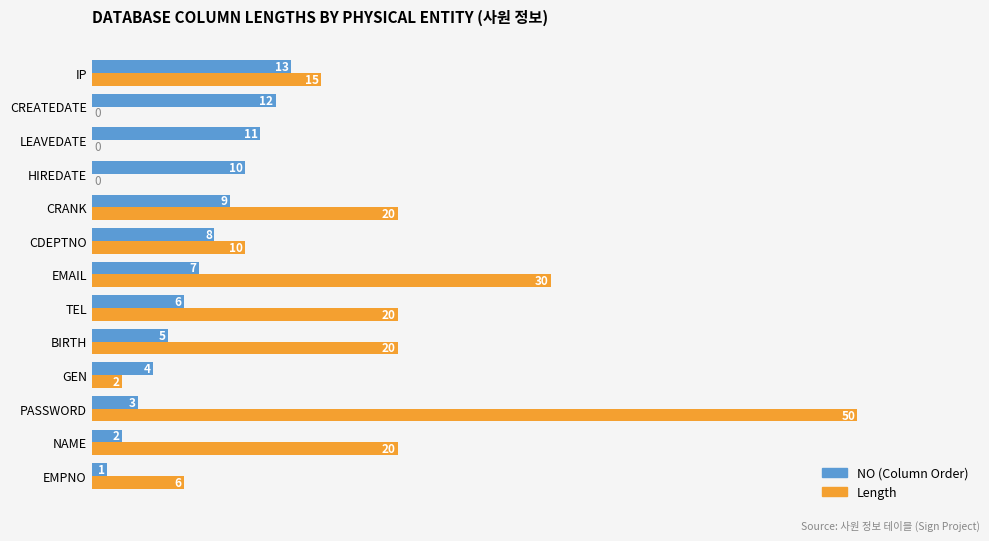

What is the sum of all Length values?

193